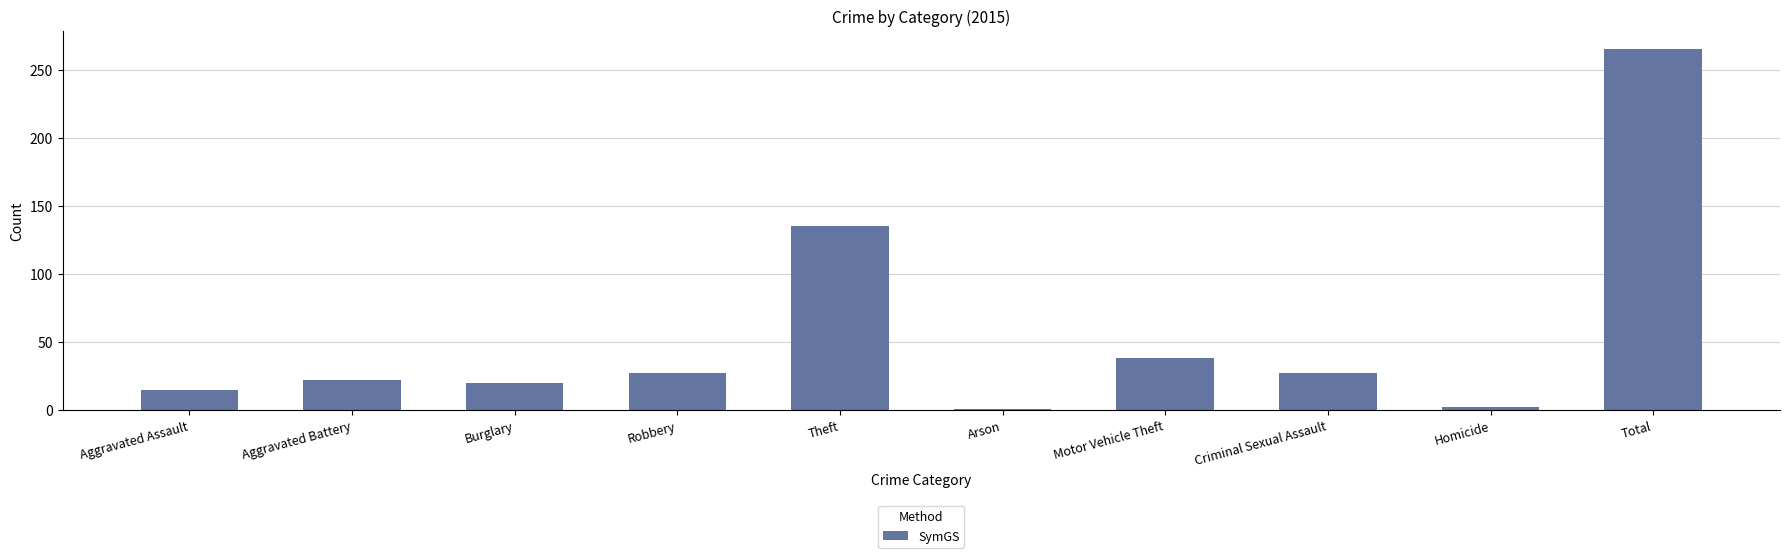

How many series are shown in this chart?

1